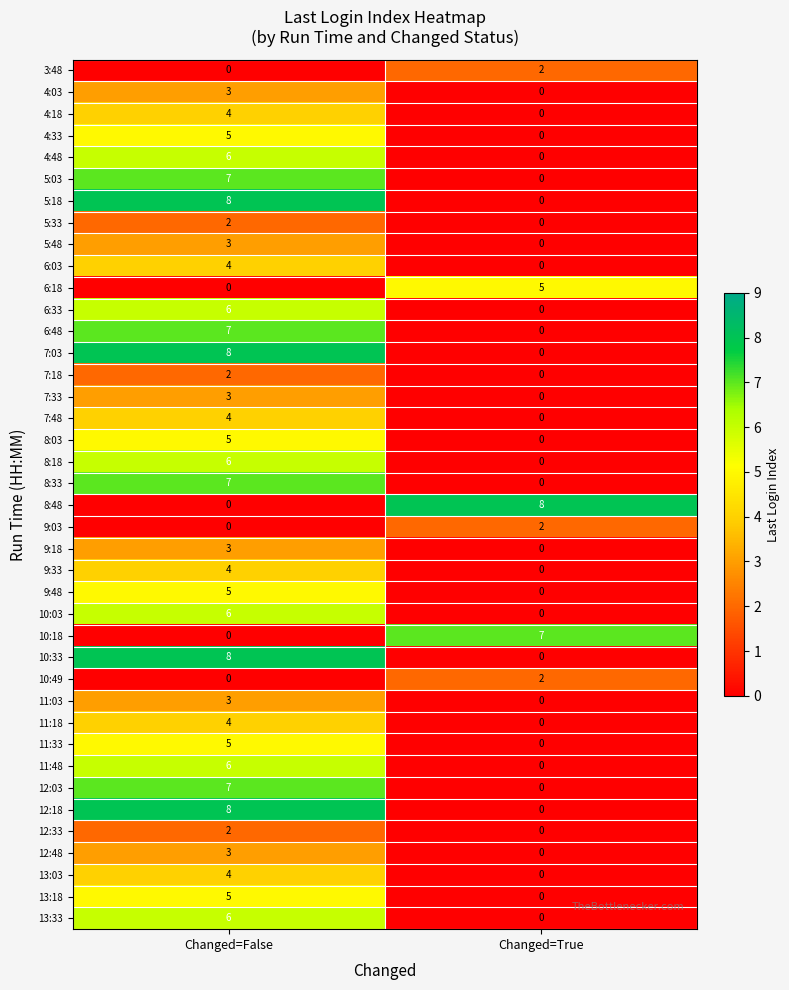

What is the sum of the 5:18 values at Changed=False and Changed=True?

8